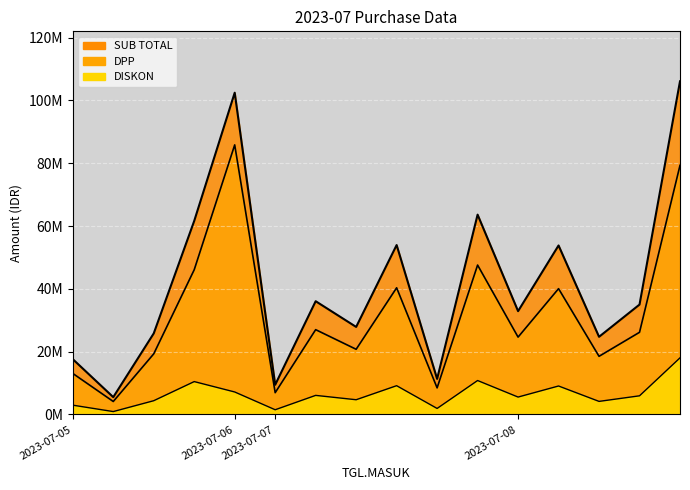

How many lines are shown in the chart?

3